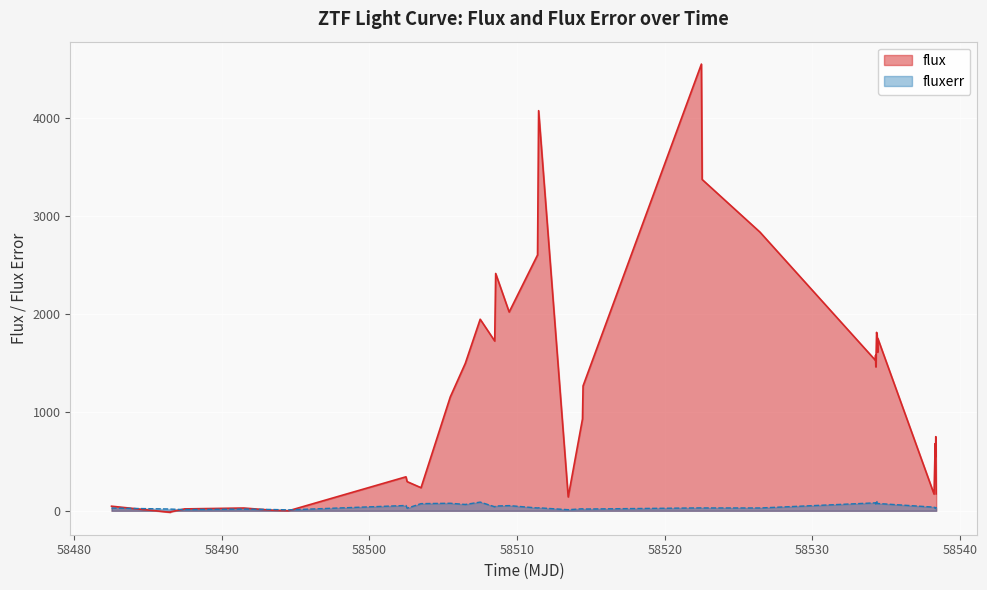

List the series in order of their peak value, lowest first.

fluxerr, flux